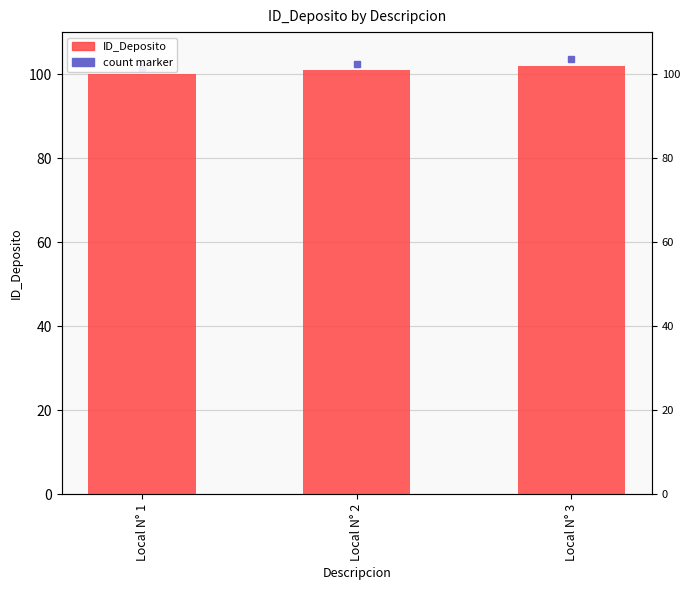

What is the difference between the maximum and minimum values?

2